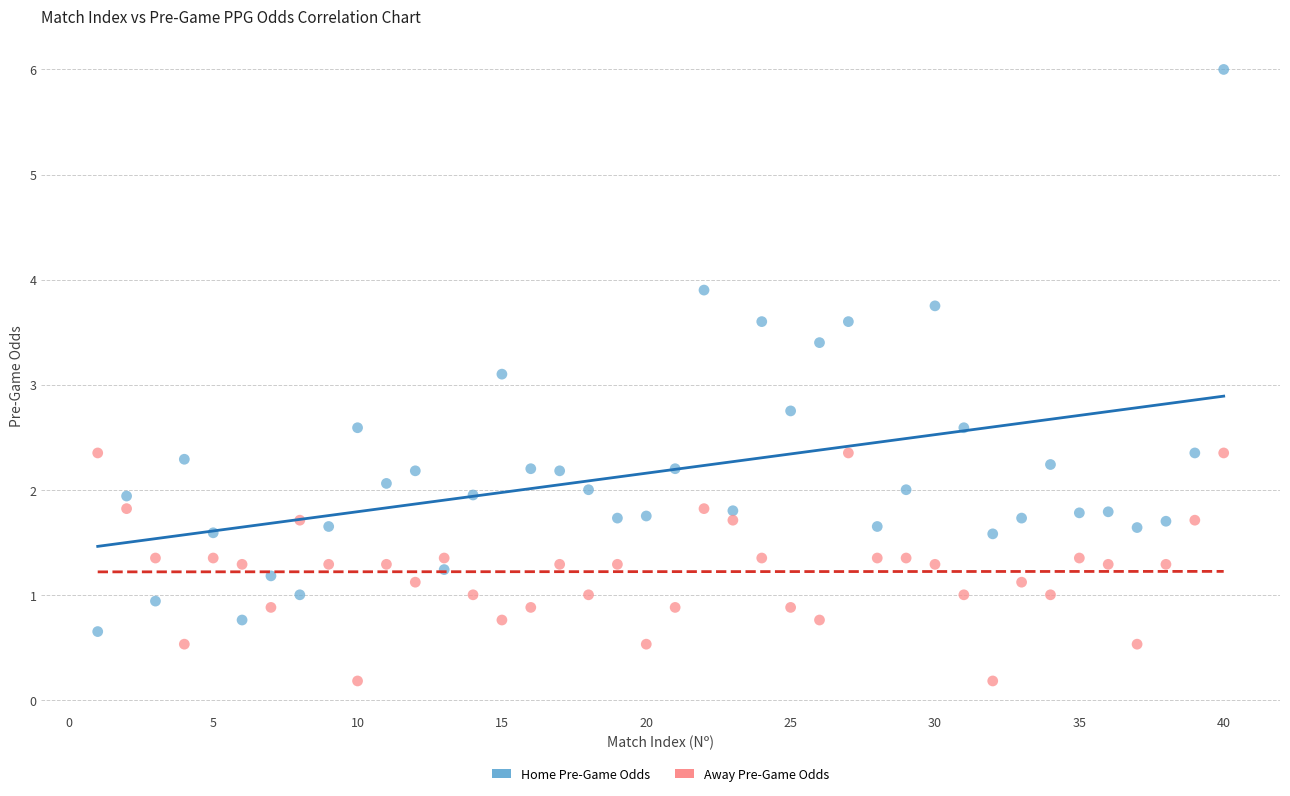

Across all series, what Y value is closest to 3?

3.1